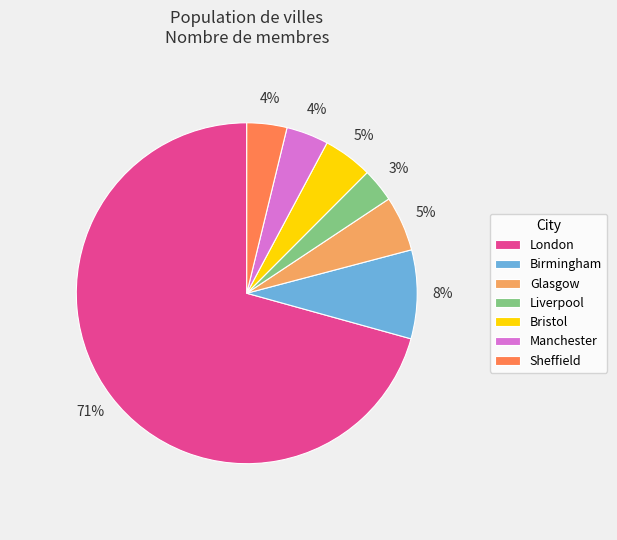

Is it true that Birmingham is 8% of the pie?

True